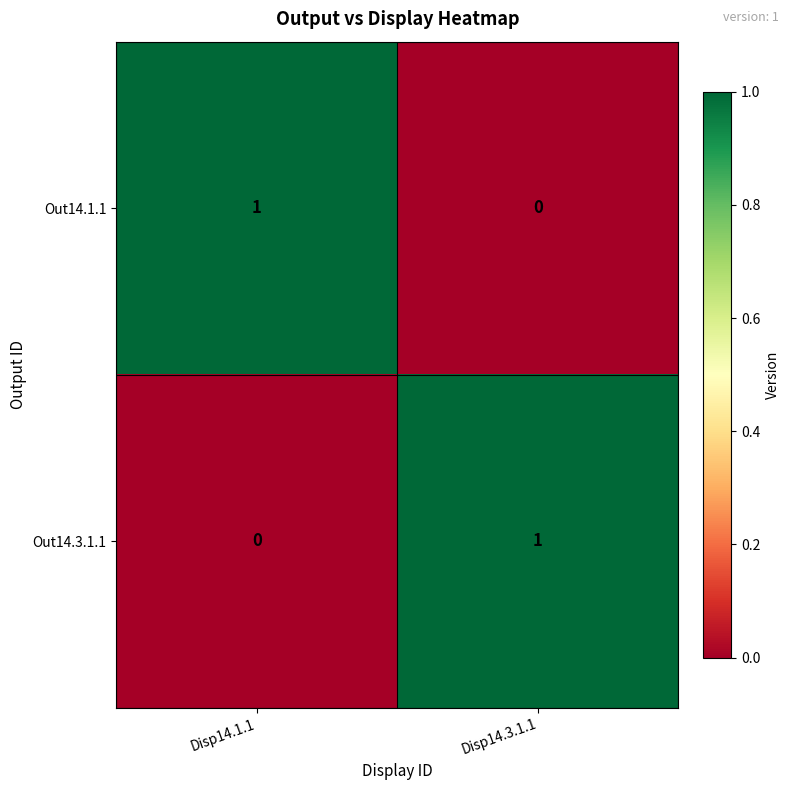

True or false: Out14.3.1.1 has a value of 1 at Disp14.3.1.1.

True